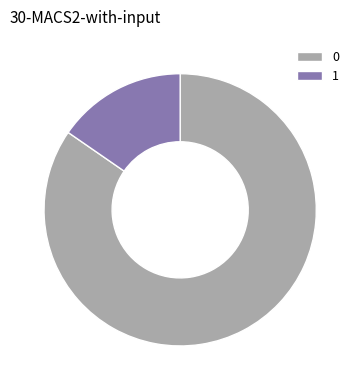

Which category has the smallest portion of the pie?

1